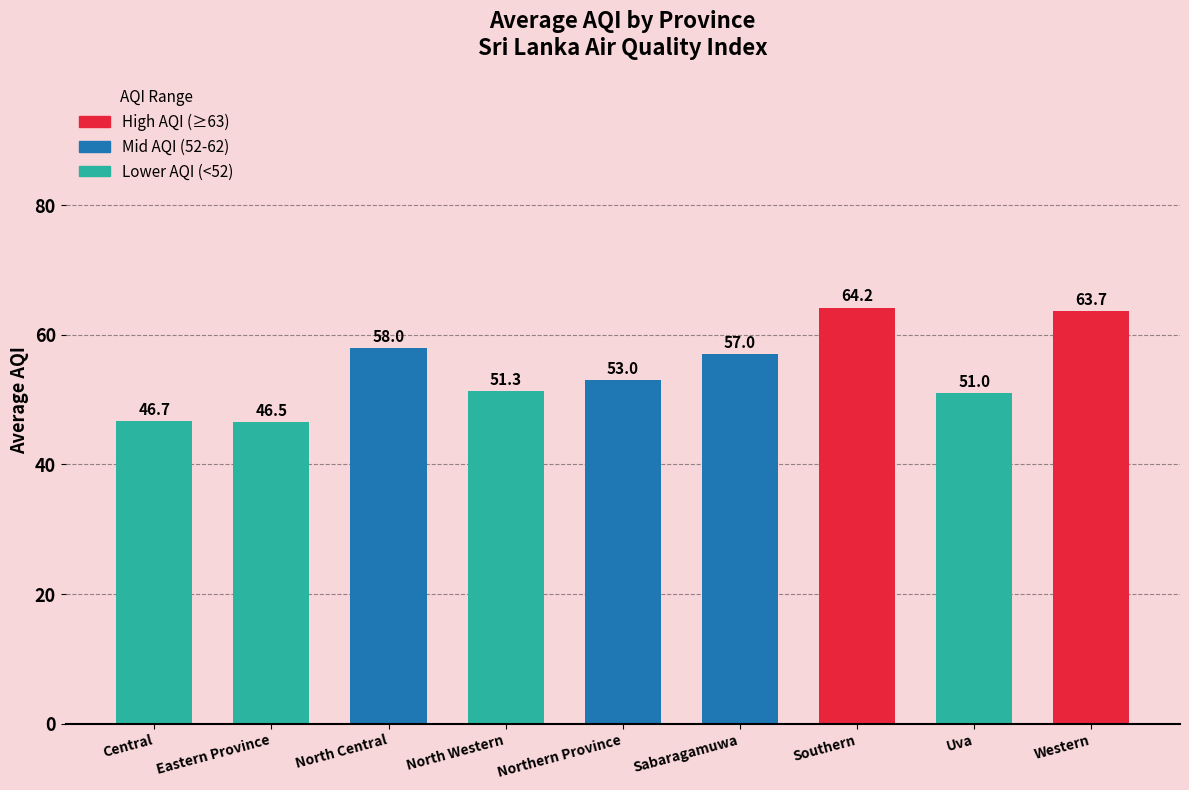

At which label does the data first exceed 53?

North Central